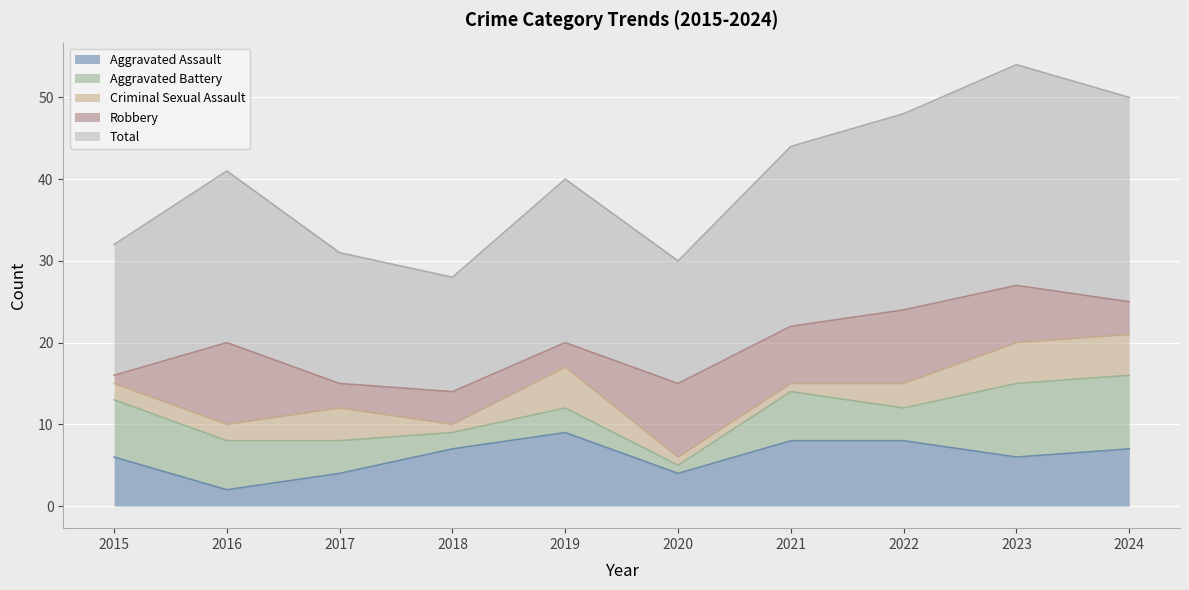

Which has a higher value, 2018 or 2024?

2018